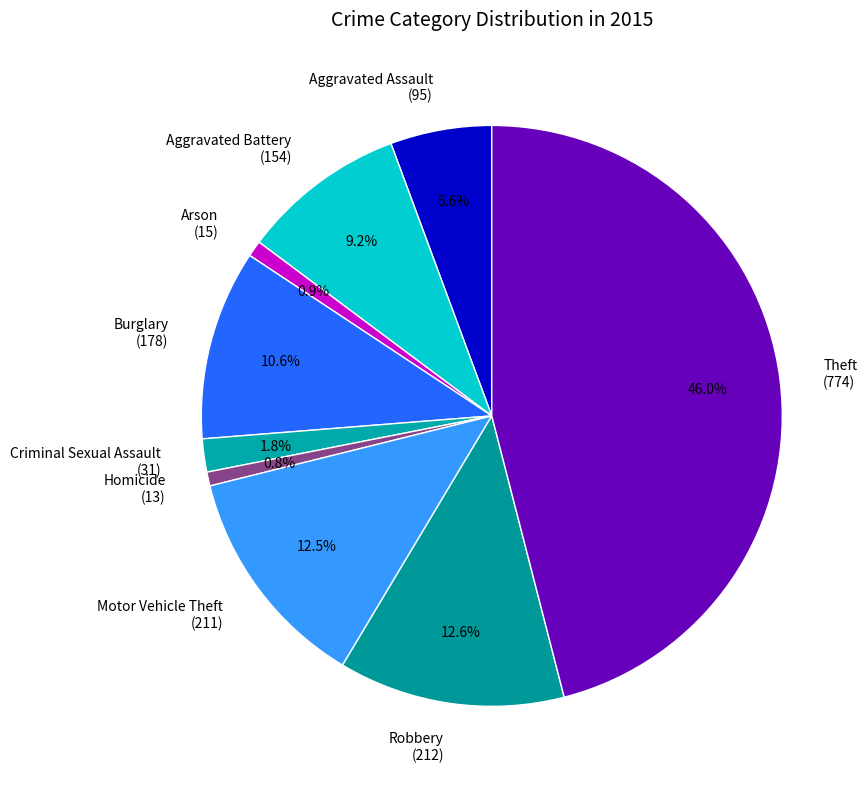

Combined, do Homicide and Theft account for over 50%?

No